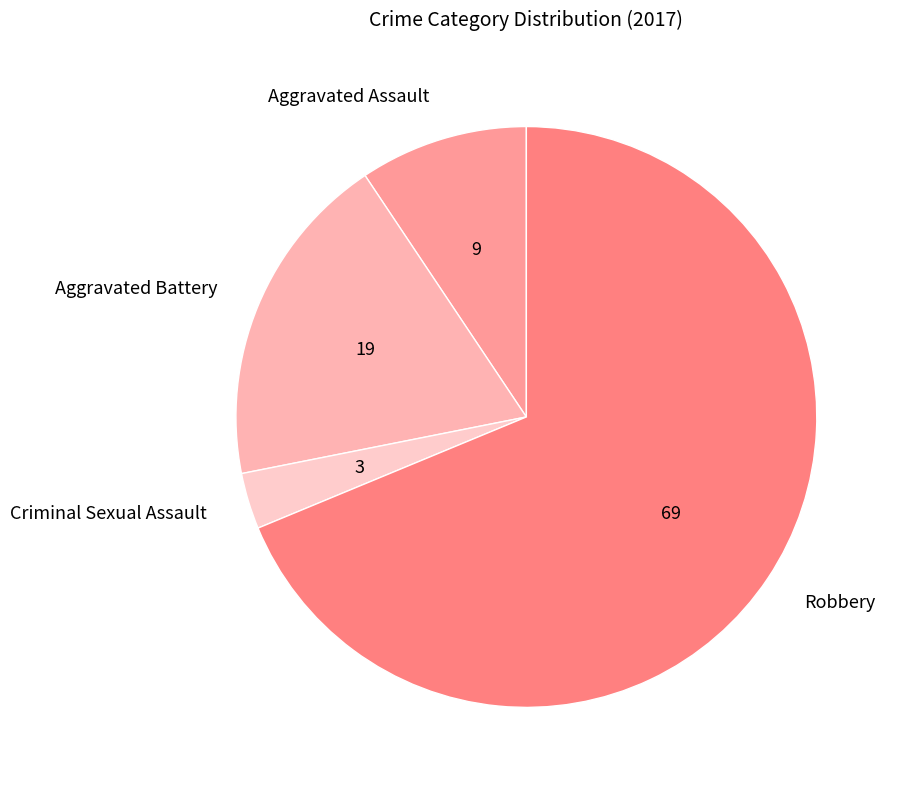

Approximately how many times larger is the value at Aggravated Battery compared to Criminal Sexual Assault?

6.0